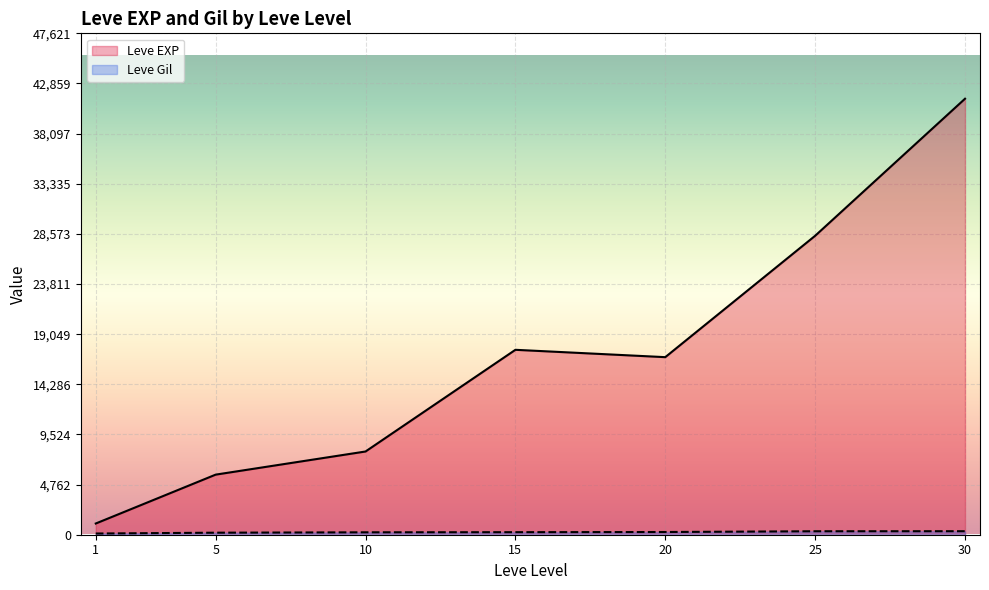

At 15, list the series in order from smallest to largest.

Leve Gil, Leve EXP